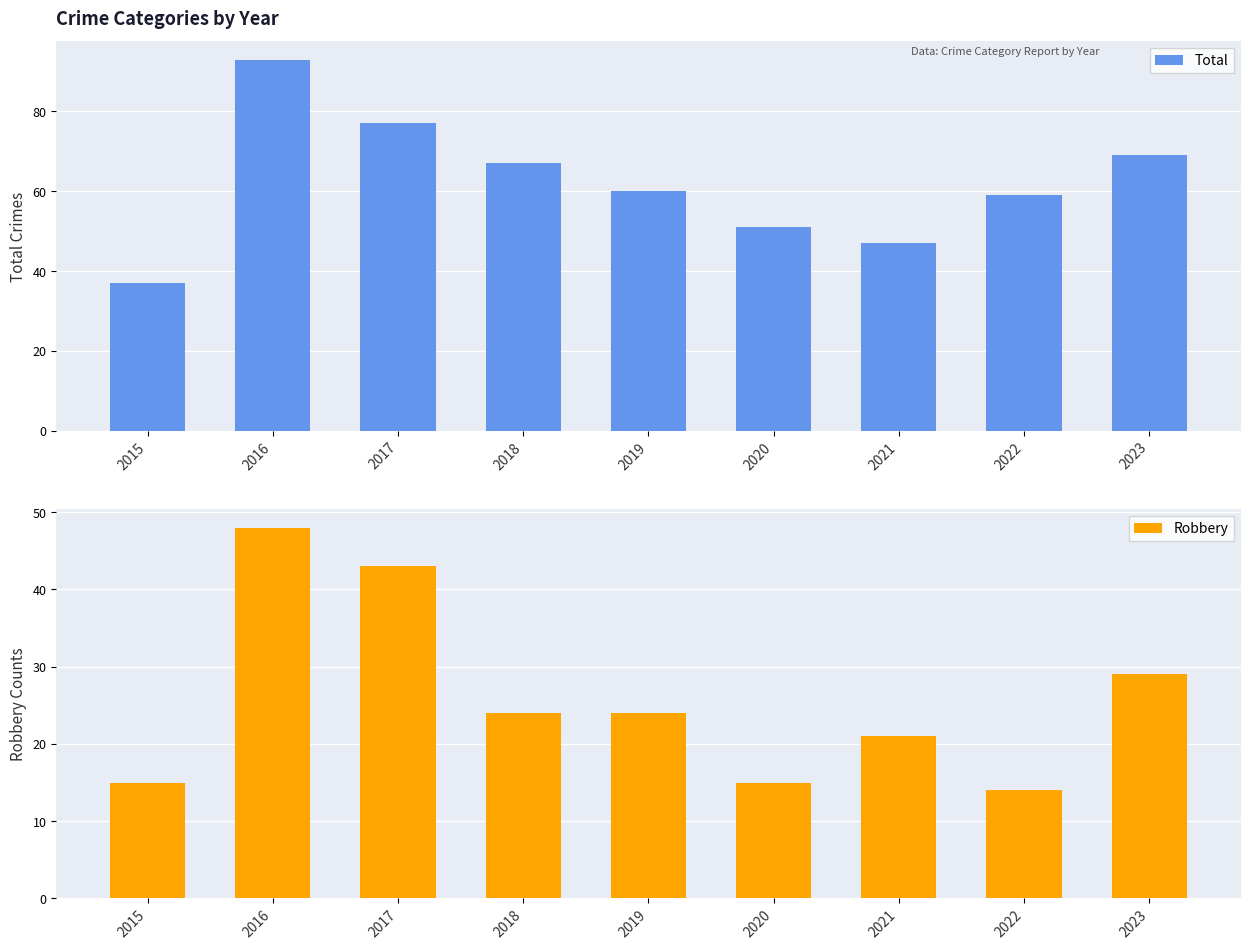

Which series has the largest total across all categories?

Total